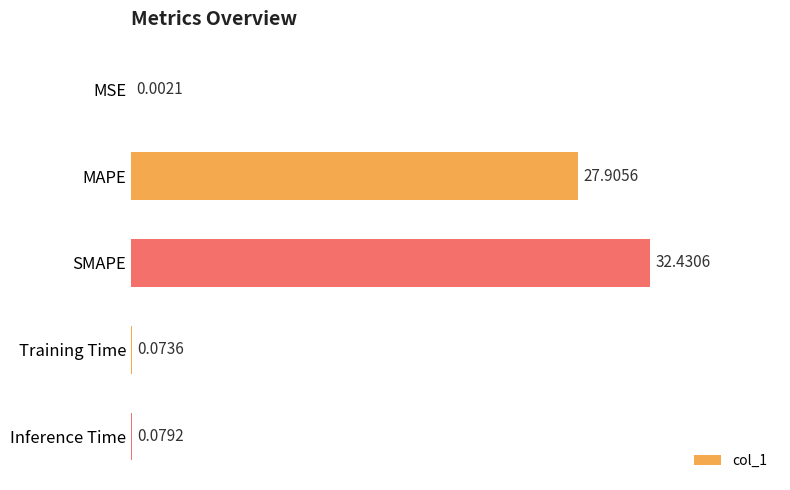

Which label corresponds to the largest value in the chart?

SMAPE